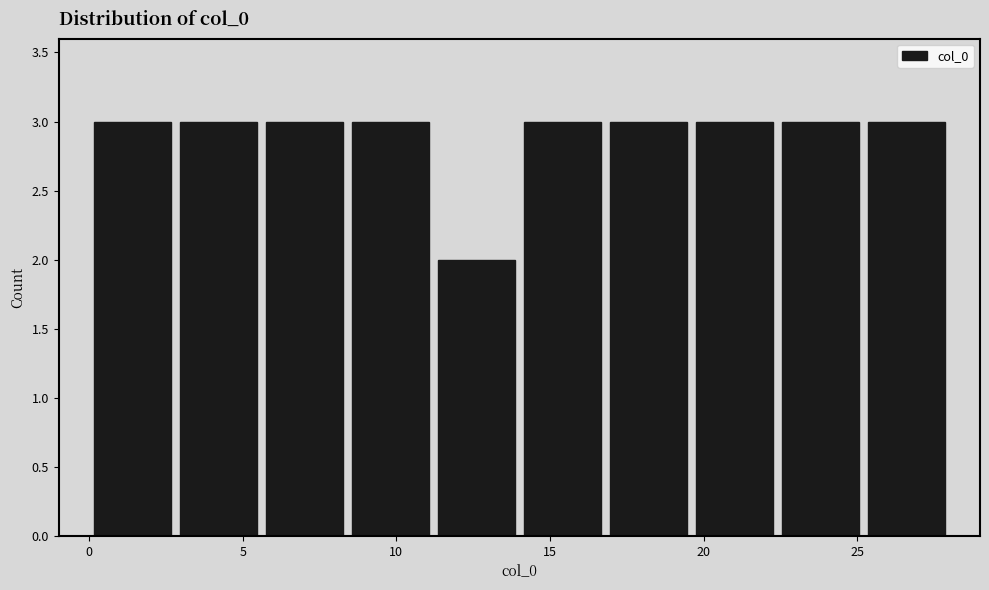

How tall is the bar that spans 16.8 to 19.6 on the x-axis? Neither the bar edges nor the heights are printed on the chart, so give them approximately, as read against the axes.

3